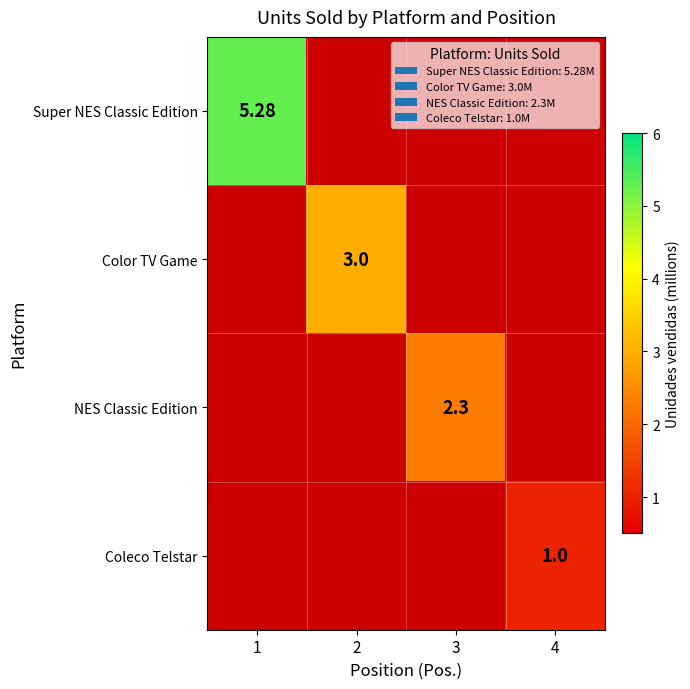

At which category is the sum across all series the highest?

1